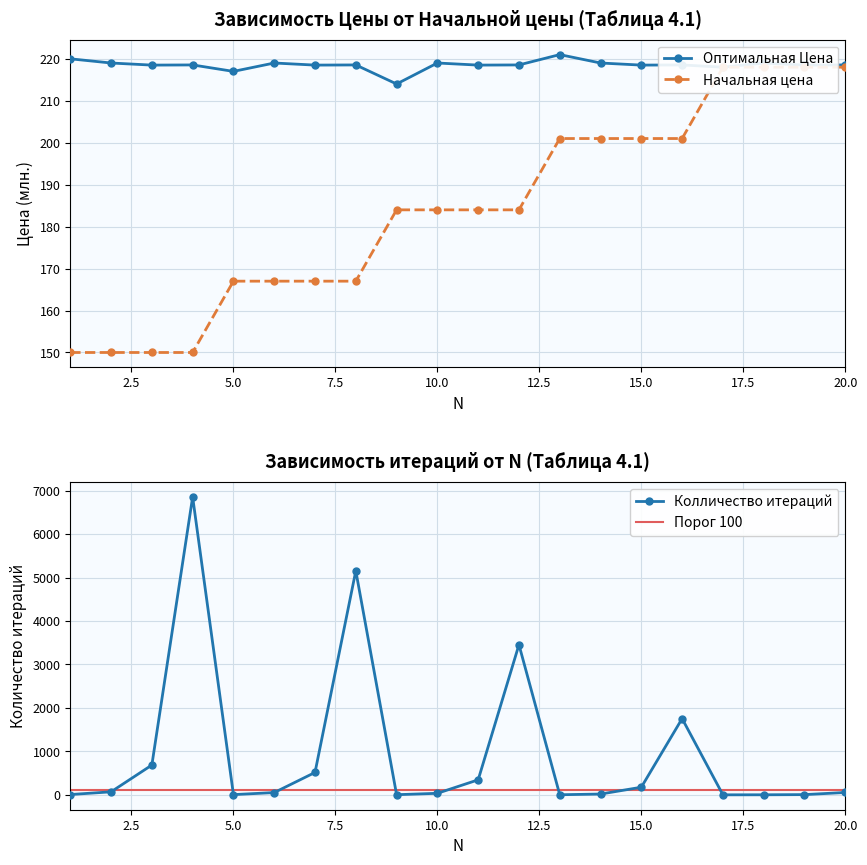

Which has a higher value, 15 or 5?

15